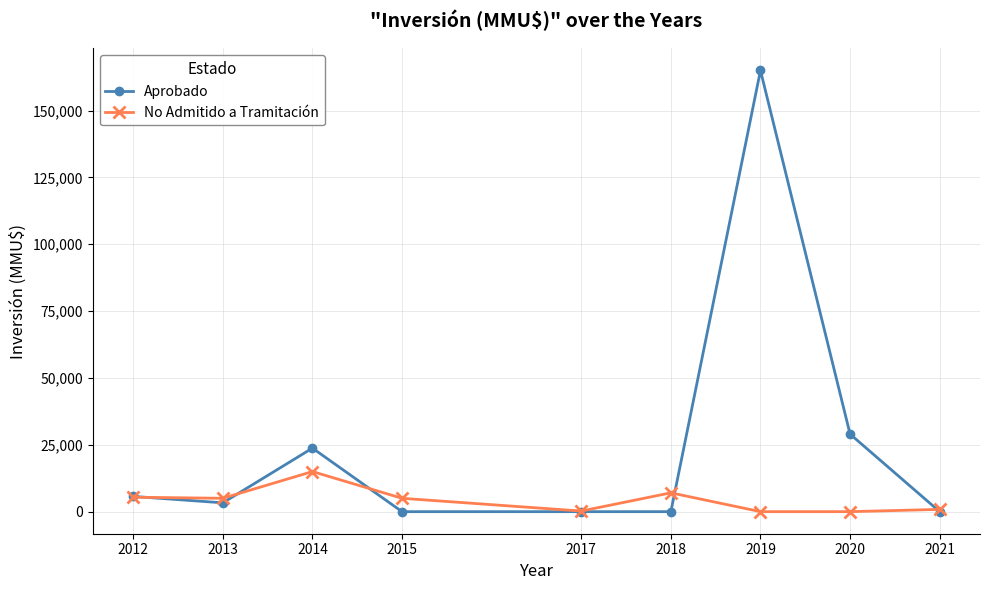

Between 2012 and 2018, which series saw the biggest shift?

Aprobado